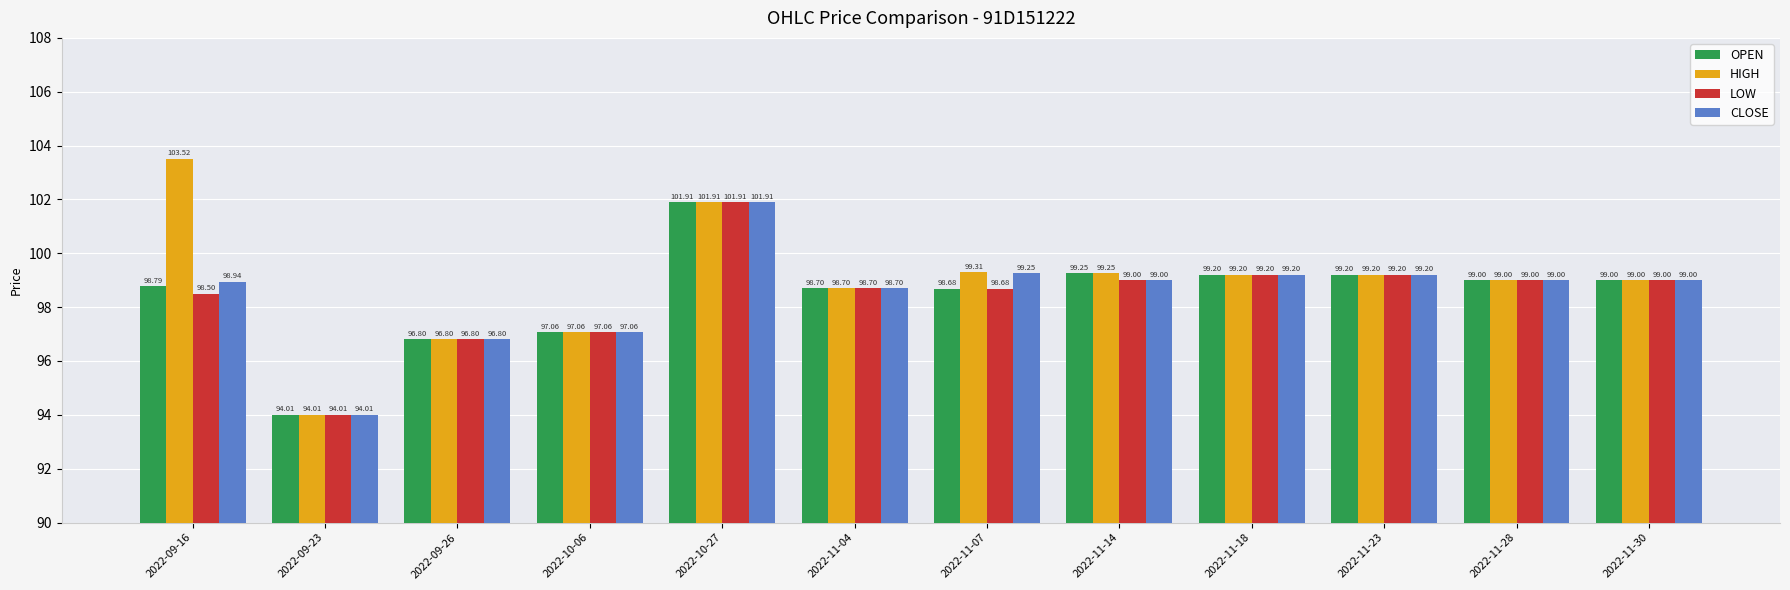

What is the sum of the LOW values at 2022-11-18 and 2022-11-07?

197.9